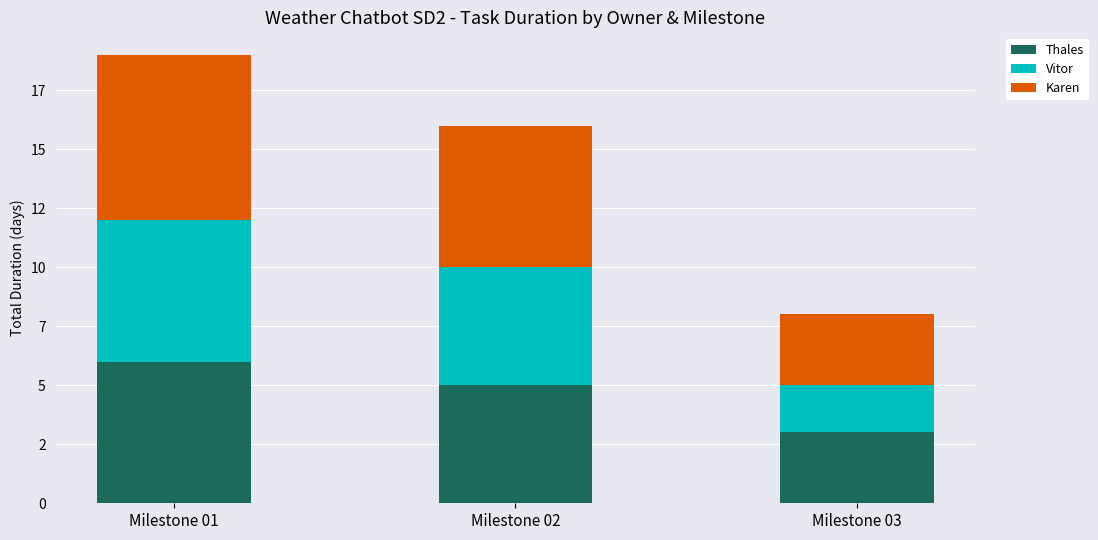

List the series in order of their peak value, highest first.

Karen, Thales, Vitor